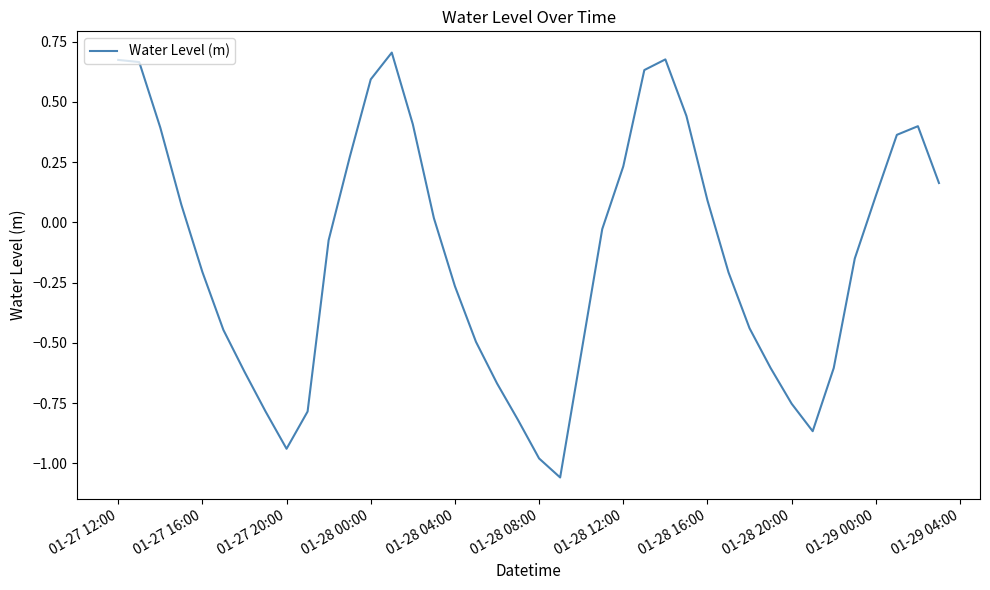

What is the difference between the maximum and minimum values?

1.8